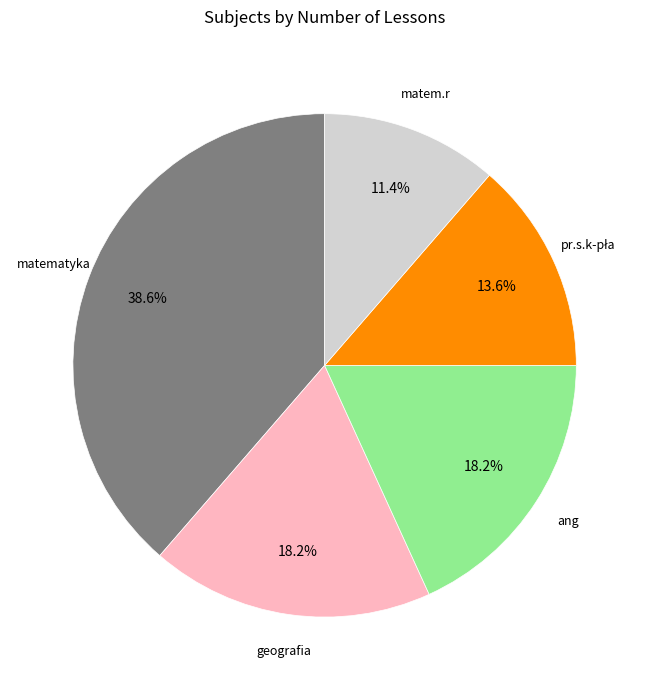

Count the number of slices in the pie.

5